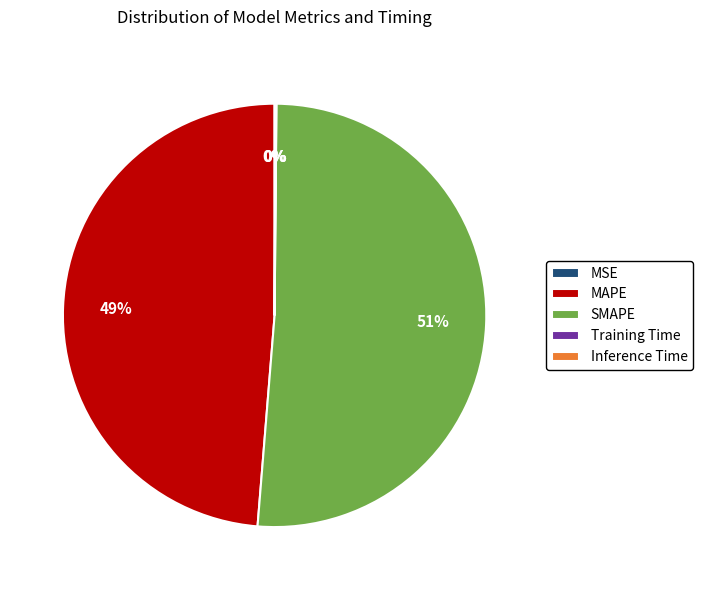

To the nearest percent, what percentage of the pie is MAPE?

49%